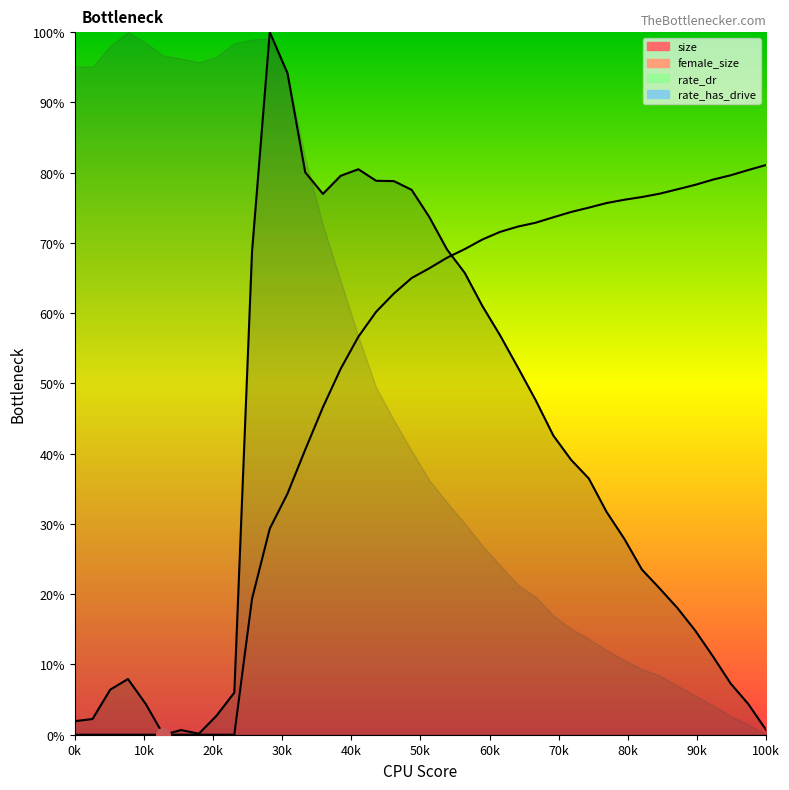

How many intersections are there between rate_dr and size?

1